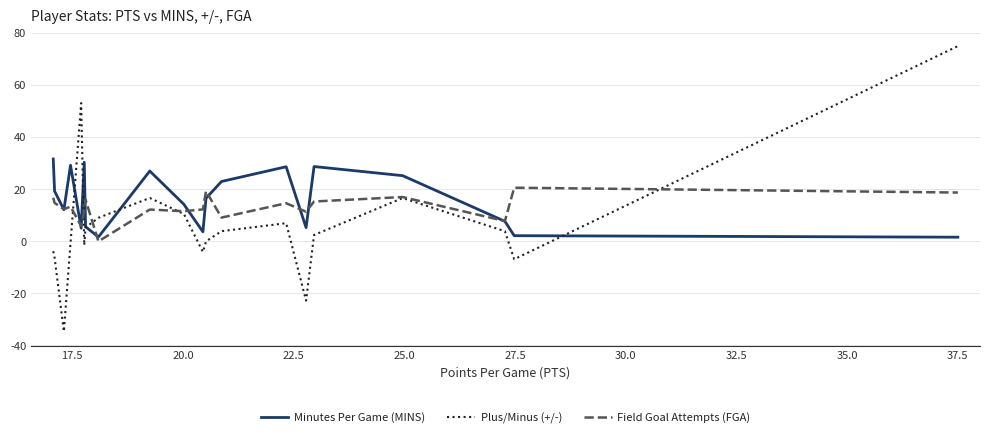

Rank the series by their maximum value, from highest to lowest.

Plus/Minus (+/-), Minutes Per Game (MINS), Field Goal Attempts (FGA)